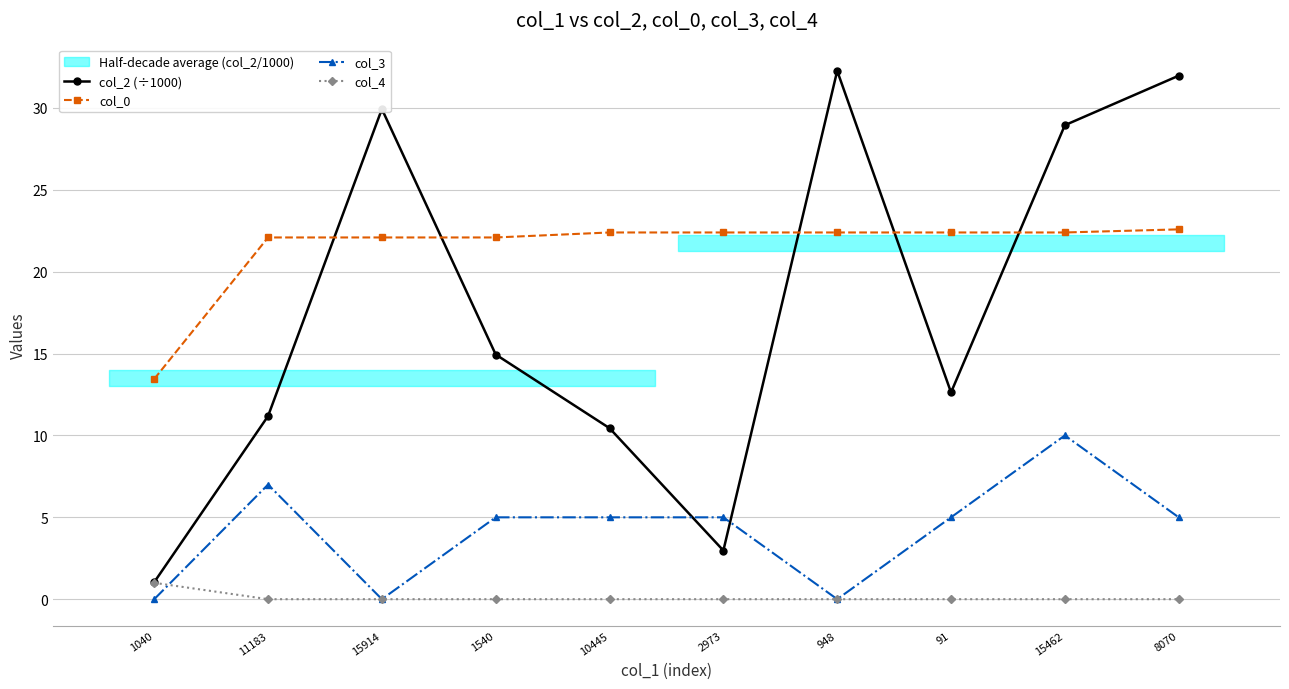

Is it true that col_3 equals 10.0 at 15462?

True